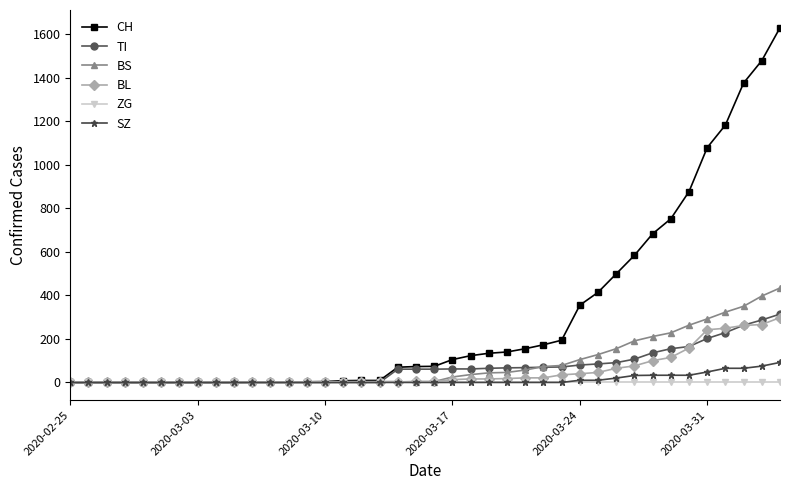

What is the maximum value for TI?

314